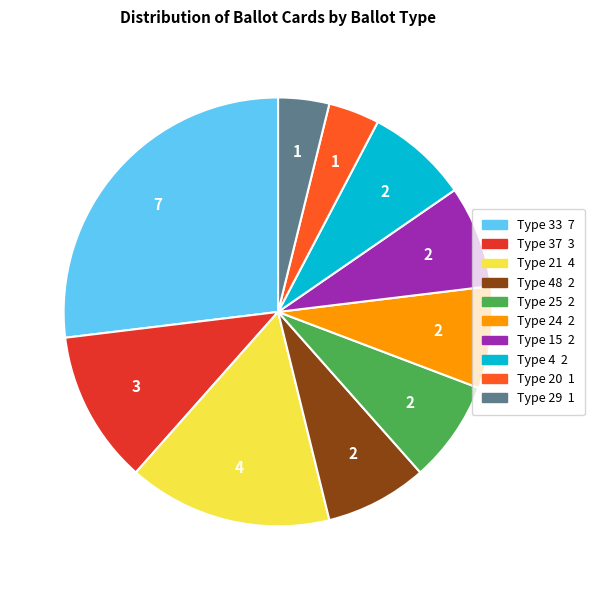

How many segments does this pie chart have?

10